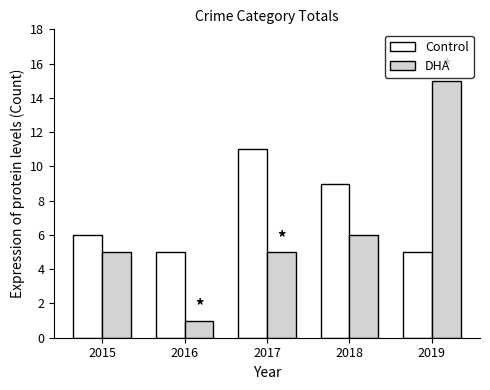

What is the smallest value displayed?

1